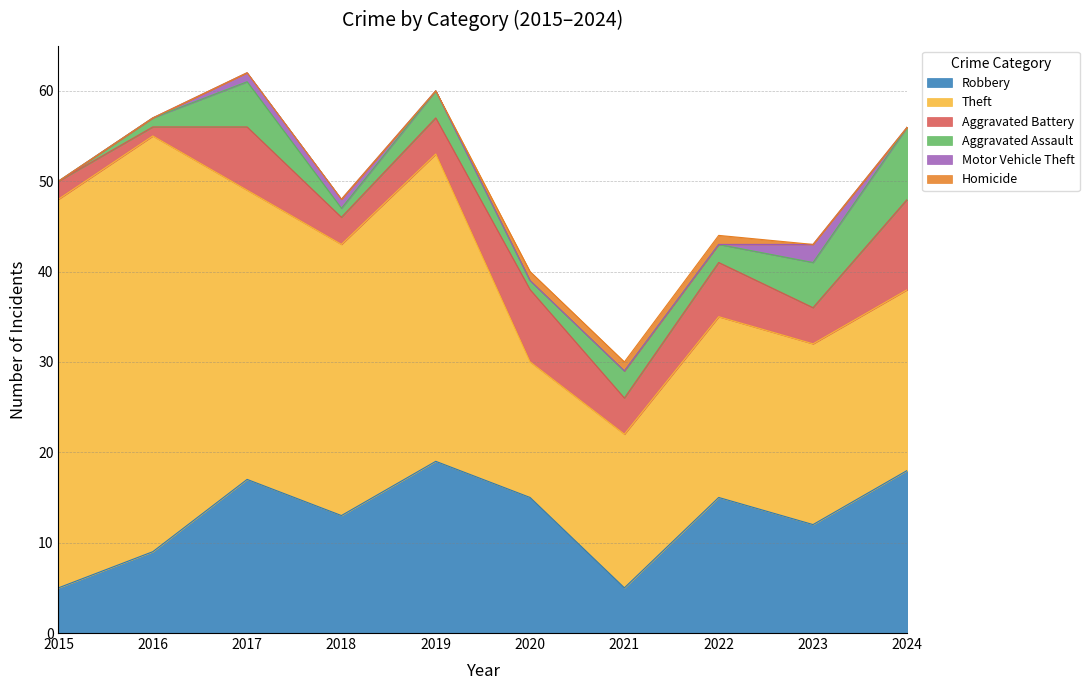

At which category does Aggravated Assault reach its first local valley?

2018